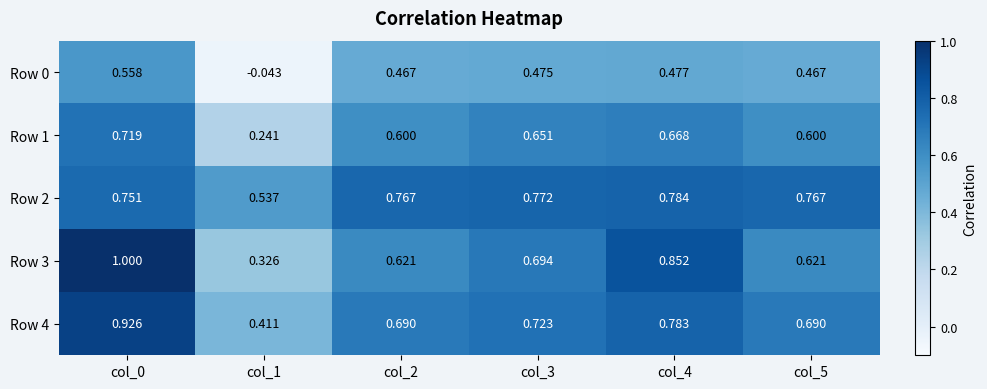

Is the value of Row 2 at col_4 greater than the value of Row 0 at col_0?

Yes